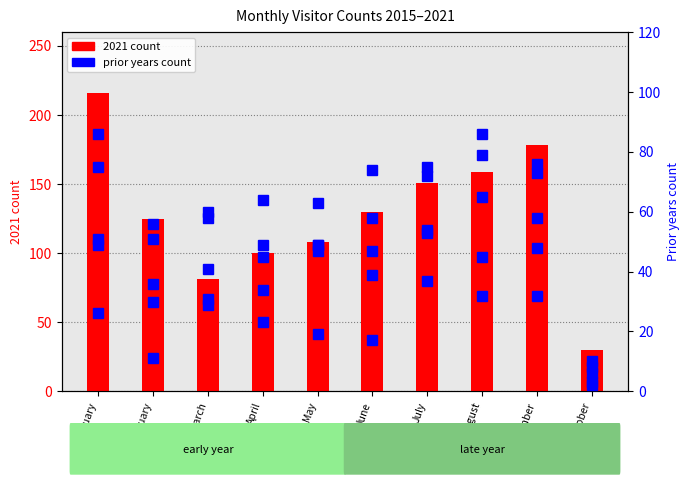

Where is 2017 nearest to the value 48?

February